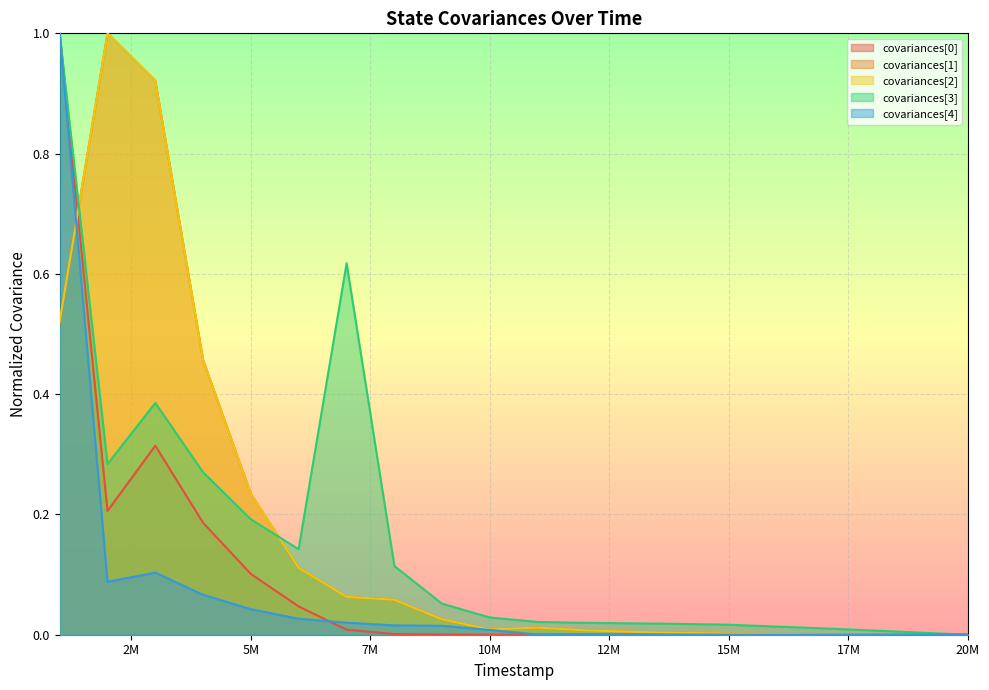

Reading left to right, extract all data points from this chart.

covariances[0]: 999000=1.0	2000000=0.2	3000000=0.3	3999000=0.2	4998000=0.1	5998000=0.0	7002000=0.0	8002000=0.0	8992000=0.0	9996000=0.0	10993000=0.0	11996000=0.0	12994000=0.0	14003000=0.0	14996000=0.0	16001000=0.0	17003000=0.0	18002000=0.0	18994000=0.0	20001000=0.0
covariances[1]: 999000=0.5	2000000=1.0	3000000=0.9	3999000=0.5	4998000=0.2	5998000=0.1	7002000=0.1	8002000=0.1	8992000=0.0	9996000=0.0	10993000=0.0	11996000=0.0	12994000=0.0	14003000=0.0	14996000=0.0	16001000=0.0	17003000=0.0	18002000=0.0	18994000=0.0	20001000=0.0
covariances[2]: 999000=0.5	2000000=1.0	3000000=0.9	3999000=0.5	4998000=0.2	5998000=0.1	7002000=0.1	8002000=0.1	8992000=0.0	9996000=0.0	10993000=0.0	11996000=0.0	12994000=0.0	14003000=0.0	14996000=0.0	16001000=0.0	17003000=0.0	18002000=0.0	18994000=0.0	20001000=0.0
covariances[3]: 999000=1.0	2000000=0.3	3000000=0.4	3999000=0.3	4998000=0.2	5998000=0.1	7002000=0.6	8002000=0.1	8992000=0.1	9996000=0.0	10993000=0.0	11996000=0.0	12994000=0.0	14003000=0.0	14996000=0.0	16001000=0.0	17003000=0.0	18002000=0.0	18994000=0.0	20001000=0.0
covariances[4]: 999000=1.0	2000000=0.1	3000000=0.1	3999000=0.1	4998000=0.0	5998000=0.0	7002000=0.0	8002000=0.0	8992000=0.0	9996000=0.0	10993000=0.0	11996000=0.0	12994000=0.0	14003000=0.0	14996000=0.0	16001000=0.0	17003000=0.0	18002000=0.0	18994000=0.0	20001000=0.0